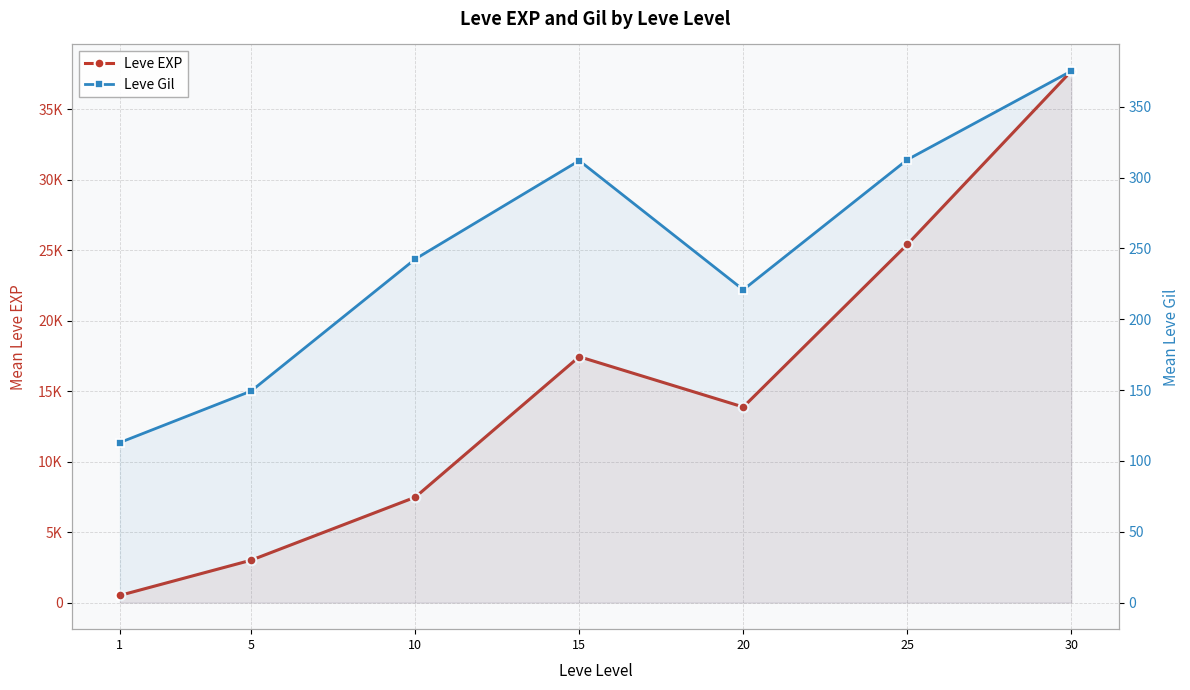

At which category does Leve Gil reach its first local valley?

20